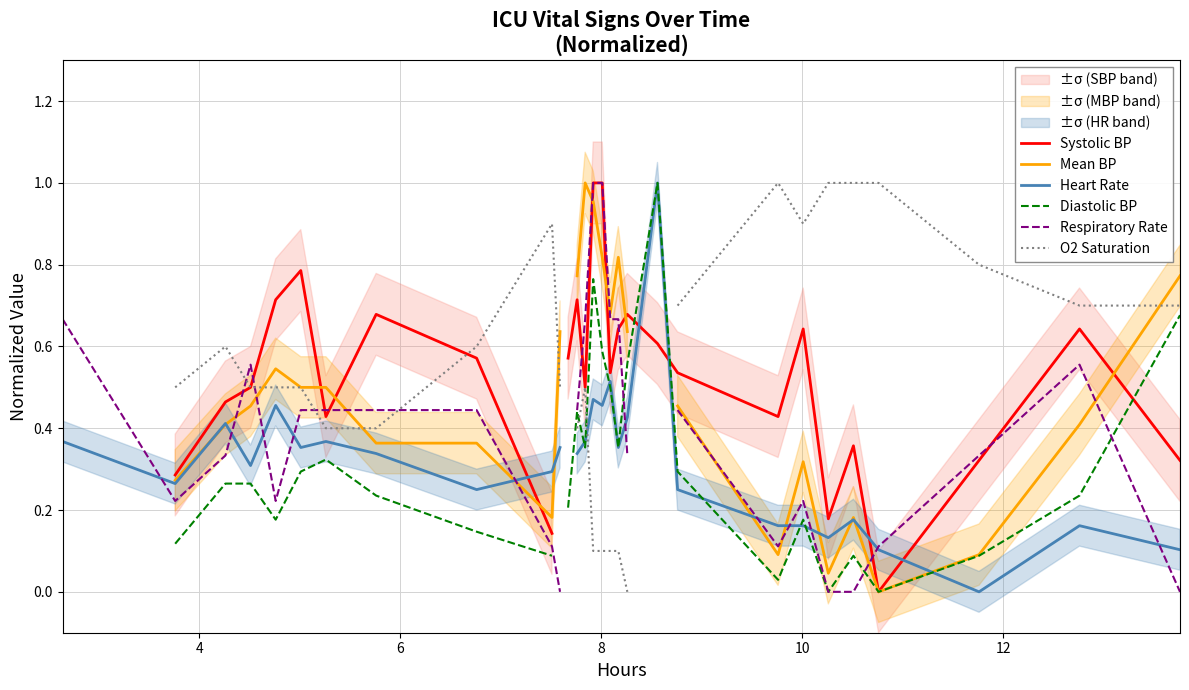

How many interior local valleys does the Heart Rate series have?

8